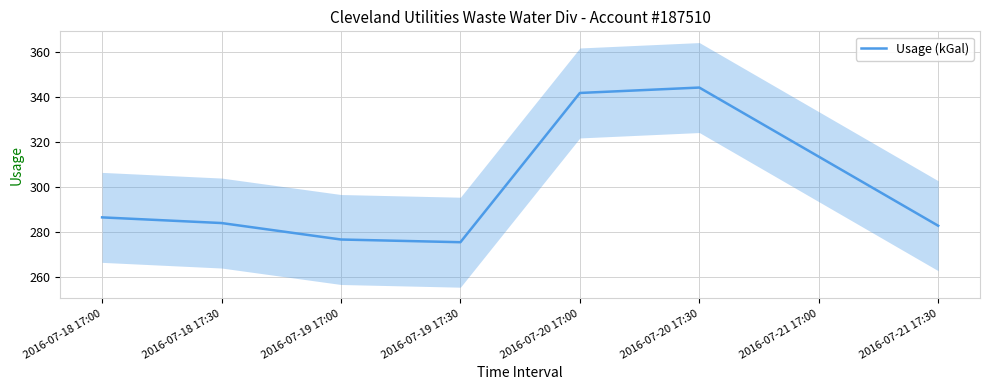

List the labels in order of value, smallest first.

2016-07-19 17:30, 2016-07-19 17:00, 2016-07-21 17:30, 2016-07-18 17:30, 2016-07-18 17:00, 2016-07-21 17:00, 2016-07-20 17:00, 2016-07-20 17:30